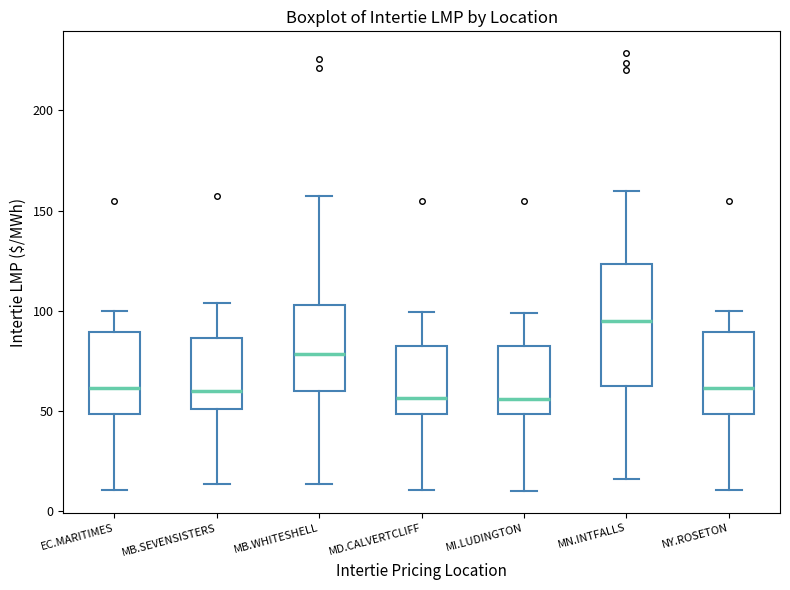

Reading left to right, transcribe this box plot: for each box, give where its median line is, the range the box spans, and where its two whiskers end, as read against the y-axis. The values are not printed on the chart, so give them approximately, as read against the axis.

EC.MARITIMES: median 60, box 50 to 90, whiskers 10 to 100
MB.SEVENSISTERS: median 60, box 50 to 85, whiskers 15 to 105
MB.WHITESHELL: median 80, box 60 to 105, whiskers 15 to 160
MD.CALVERTCLIFF: median 55, box 50 to 85, whiskers 10 to 100
MI.LUDINGTON: median 55, box 50 to 80, whiskers 10 to 100
MN.INTFALLS: median 95, box 65 to 125, whiskers 15 to 160
NY.ROSETON: median 60, box 50 to 90, whiskers 10 to 100